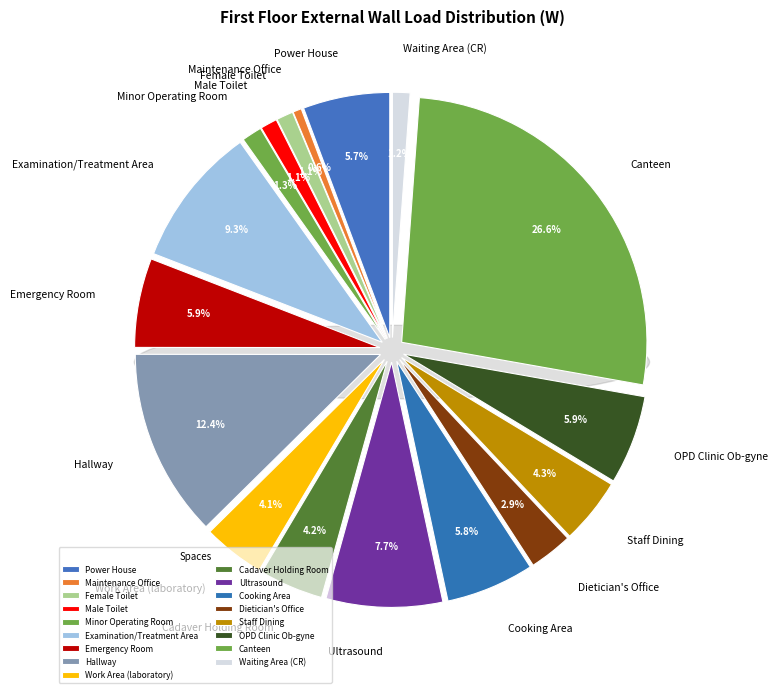

How many slices are in this pie chart?

17